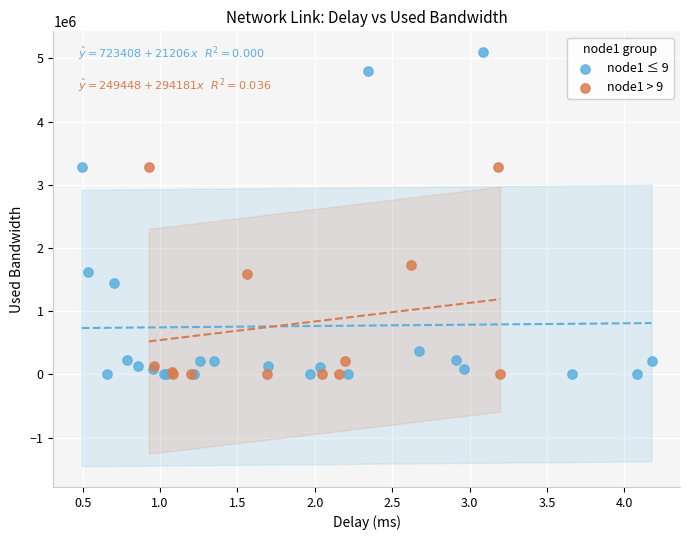

Which series has the widest spread of Y values?

node1 ≤ 9